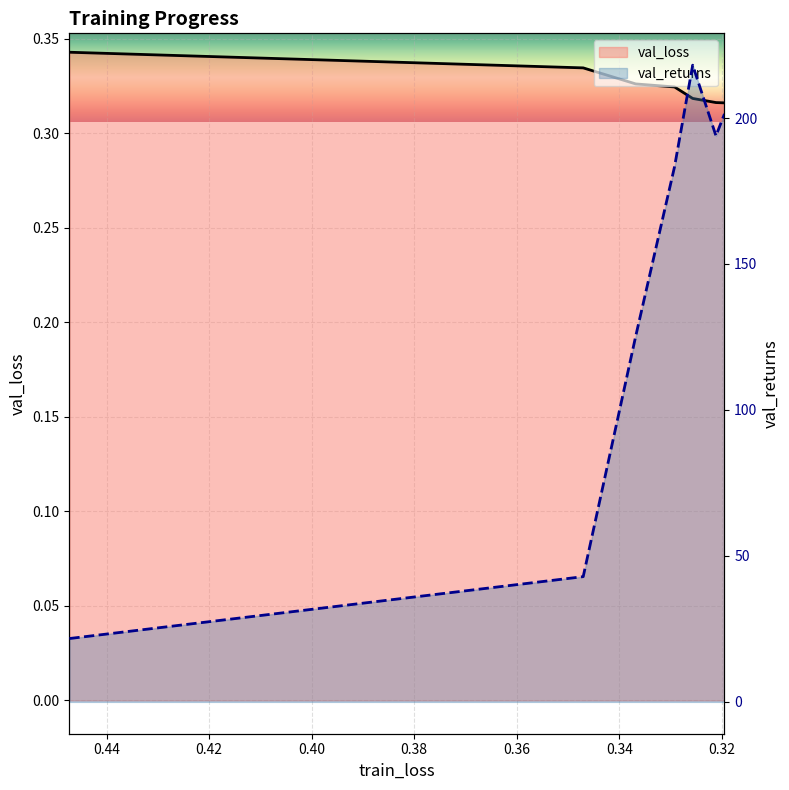

What is the label of the 5th point from the left?

0.32568383966984393